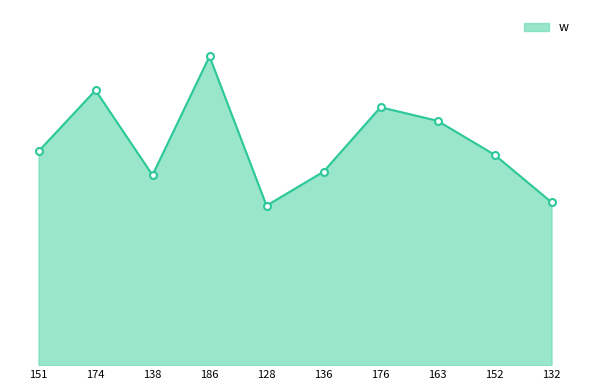

Is this an area chart (filled region under the line)?

Yes